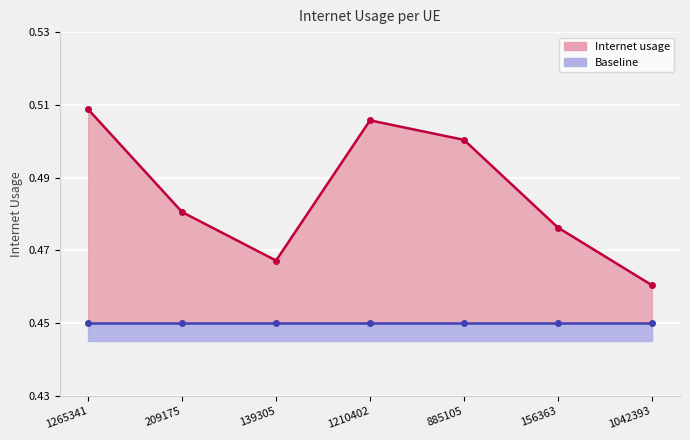

Count the values in the range 0 to 1.

7